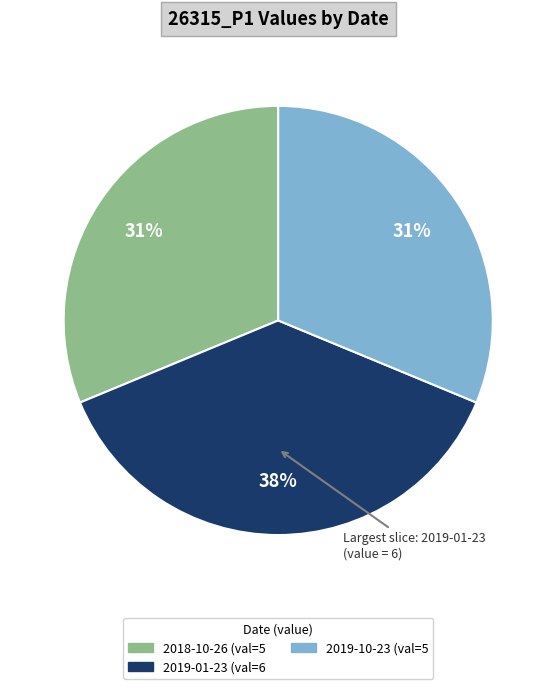

Does any single category account for the majority?

No